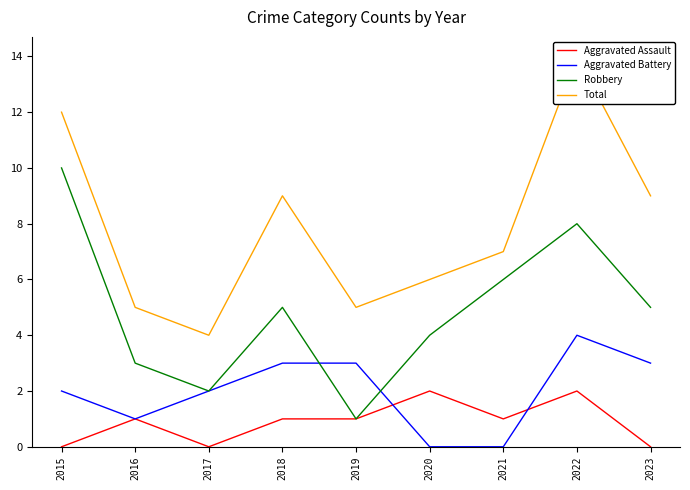

What is the value of the Total point at the 6th from the left?

6